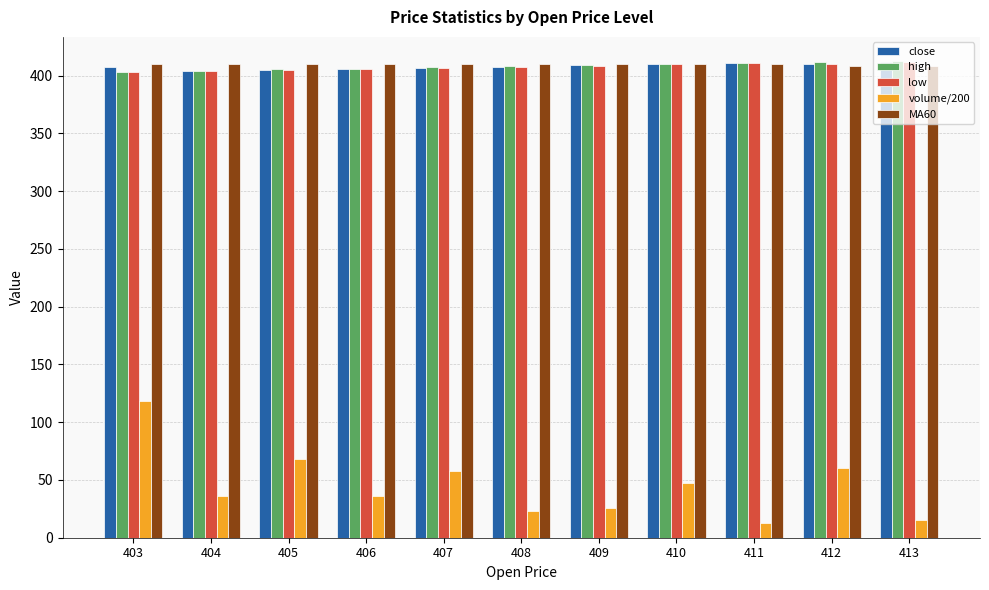

How many bars are there in each group?

5